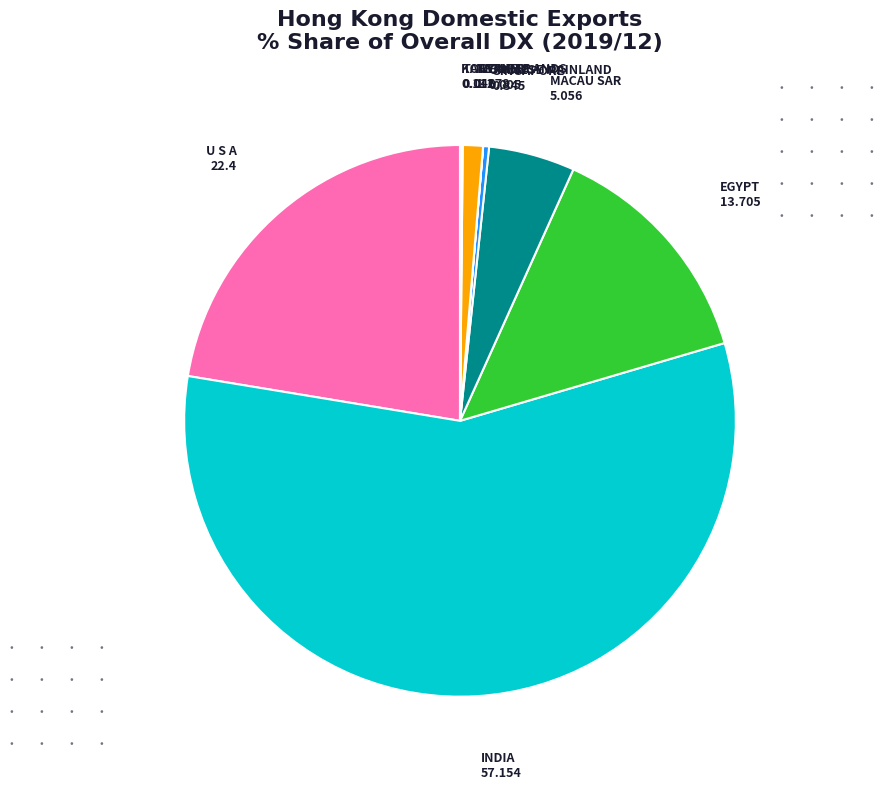

Which slice represents more than half of the pie?

INDIA